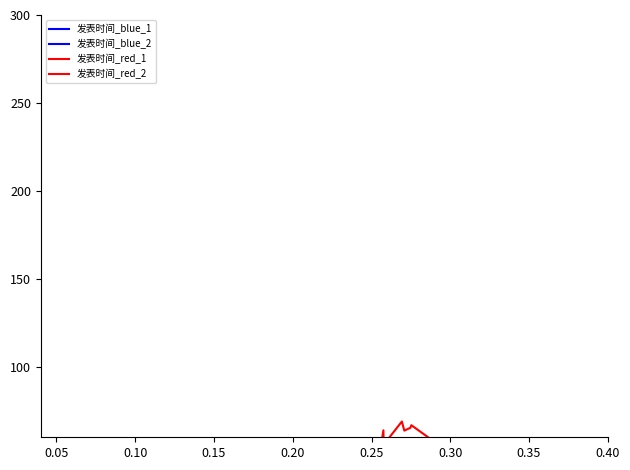

True or false: 发表时间_red_1 and 发表时间_red_2 cross at least once.

False